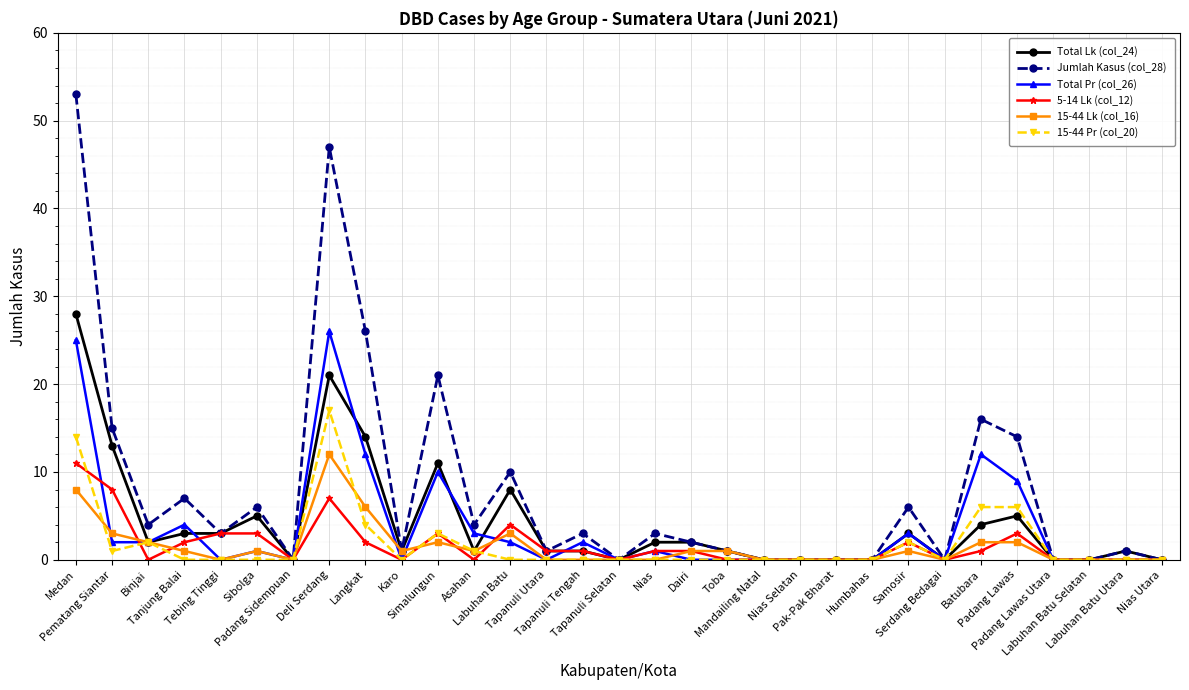

Is the value of Total Pr (col_26) at Deli Serdang greater than the value of 15-44 Pr (col_20) at Batubara?

Yes